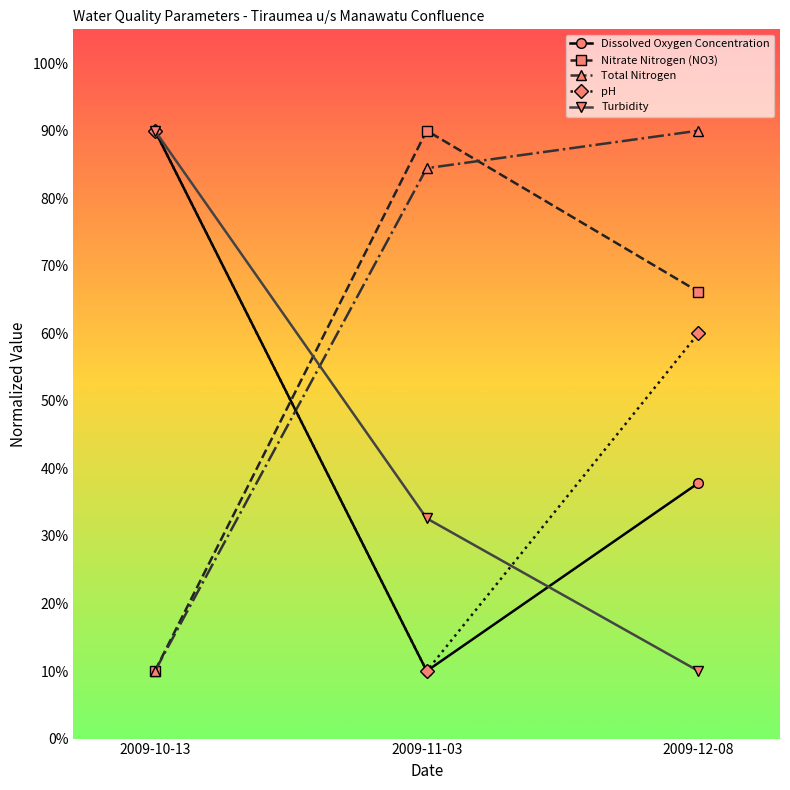

What is the lowest value of the Total Nitrogen series?

10.0